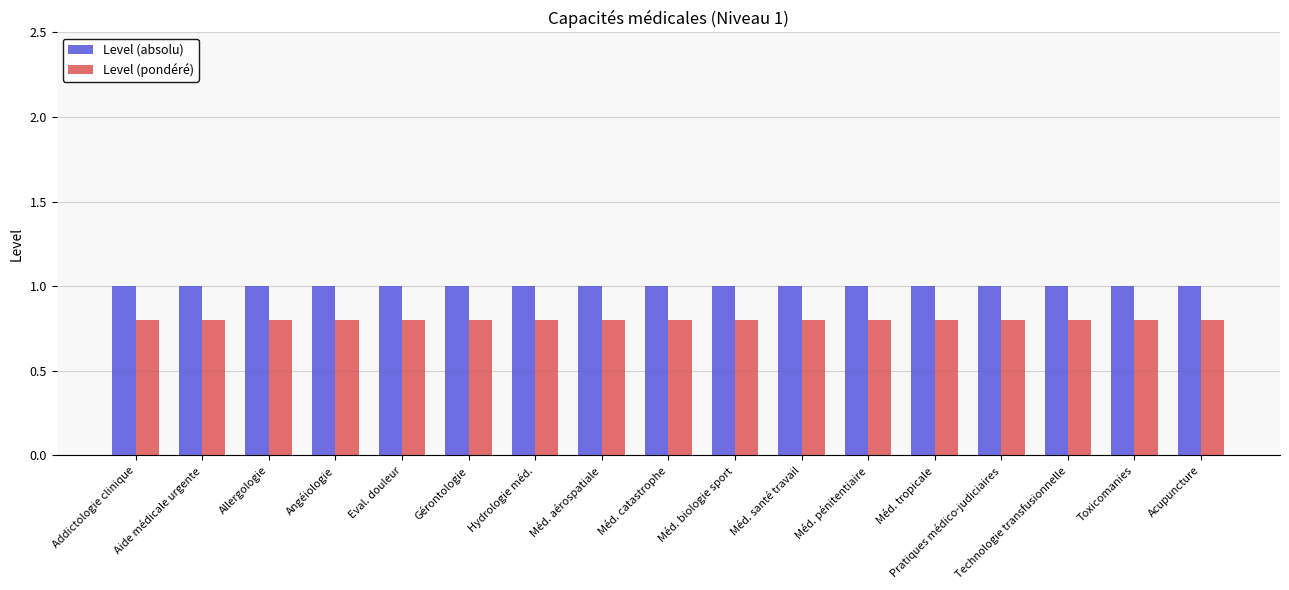

The Level (pondéré) series shows 0.2 at Pratiques médico-judiciaires. True or false?

False